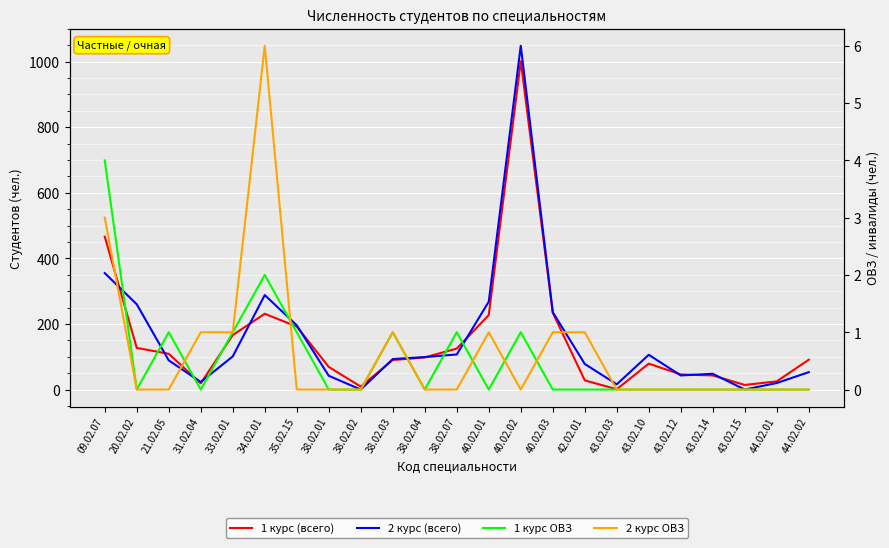

What are all the series names shown in the legend?

1 курс (всего), 2 курс (всего), 1 курс ОВЗ, 2 курс ОВЗ